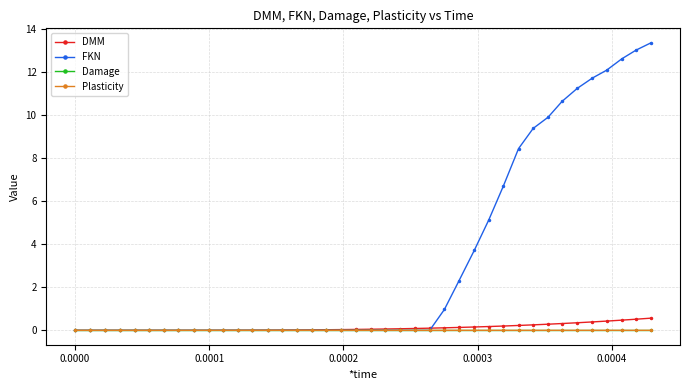

Which series has the largest range (max minus min)?

FKN